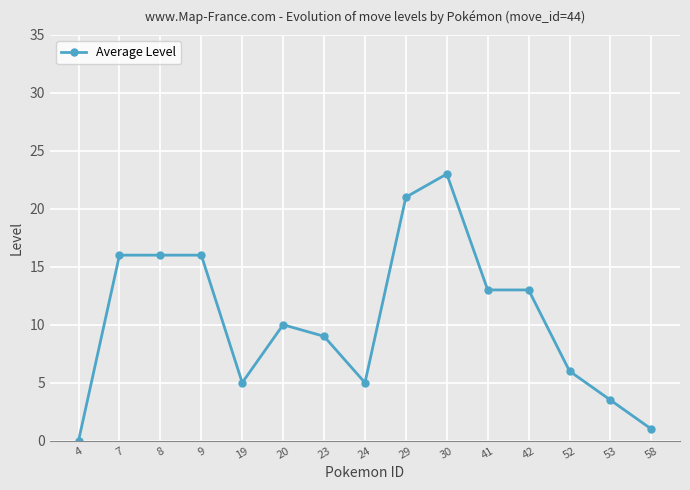

Between 52 and 8, which is larger?

8